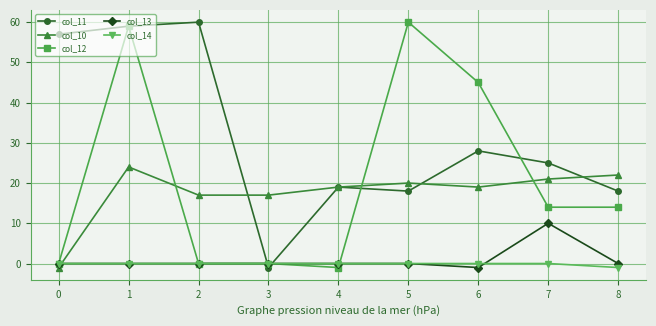

True or false: col_12 and col_13 cross at least once.

True